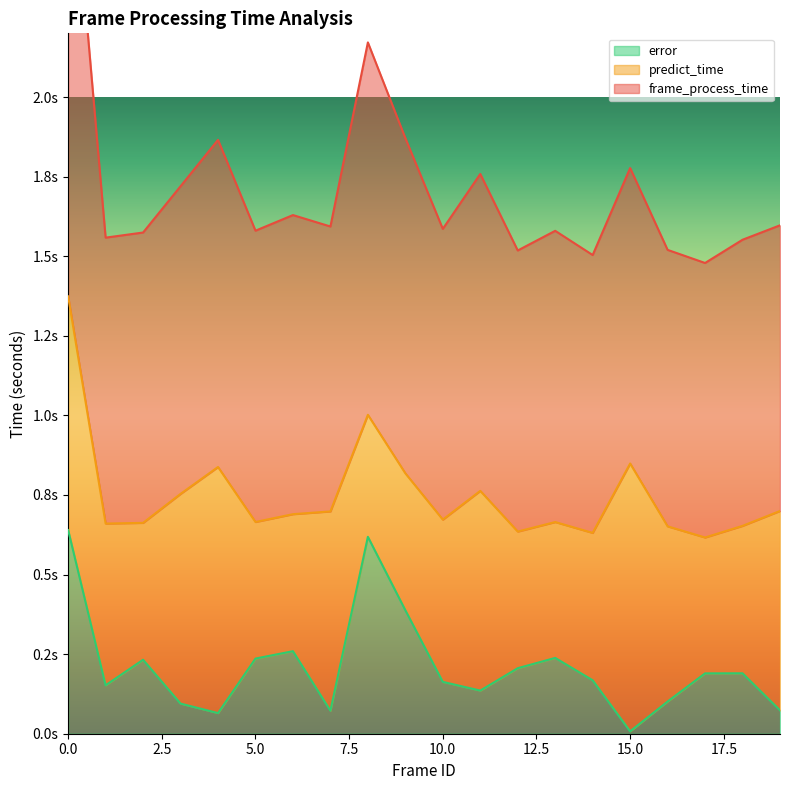

True or false: frame_process_time and error intersect in this chart.

False